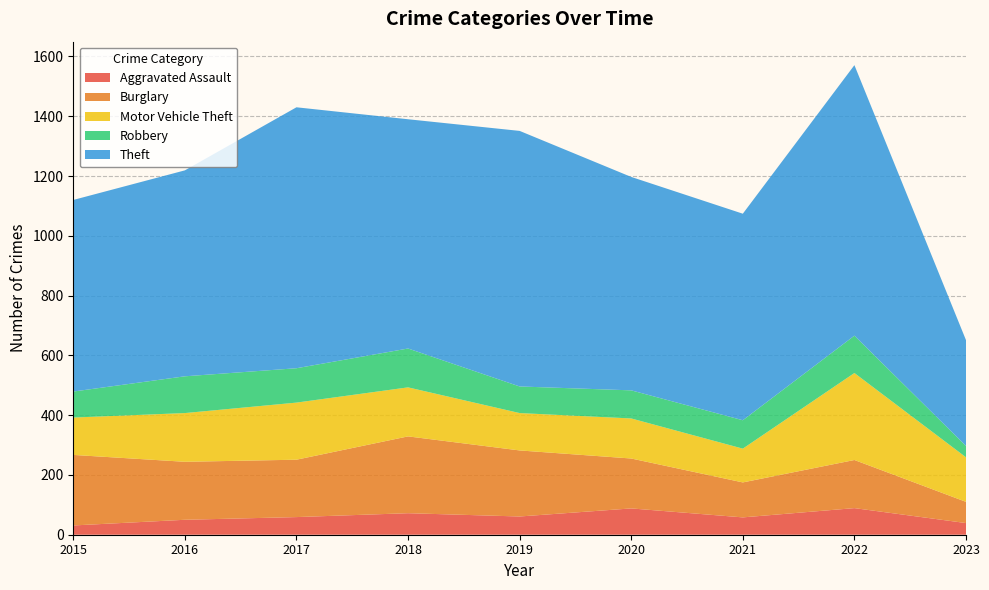

Reading right to left, list all the values displayed in this chart.

Aggravated Assault: 2023=39	2022=89	2021=58	2020=88	2019=61	2018=72	2017=59	2016=50	2015=31
Burglary: 2023=71	2022=161	2021=117	2020=167	2019=221	2018=257	2017=192	2016=194	2015=236
Motor Vehicle Theft: 2023=149	2022=291	2021=113	2020=134	2019=125	2018=164	2017=191	2016=163	2015=125
Robbery: 2023=38	2022=125	2021=95	2020=94	2019=89	2018=130	2017=115	2016=123	2015=87
Theft: 2023=354	2022=905	2021=691	2020=714	2019=855	2018=767	2017=873	2016=689	2015=641